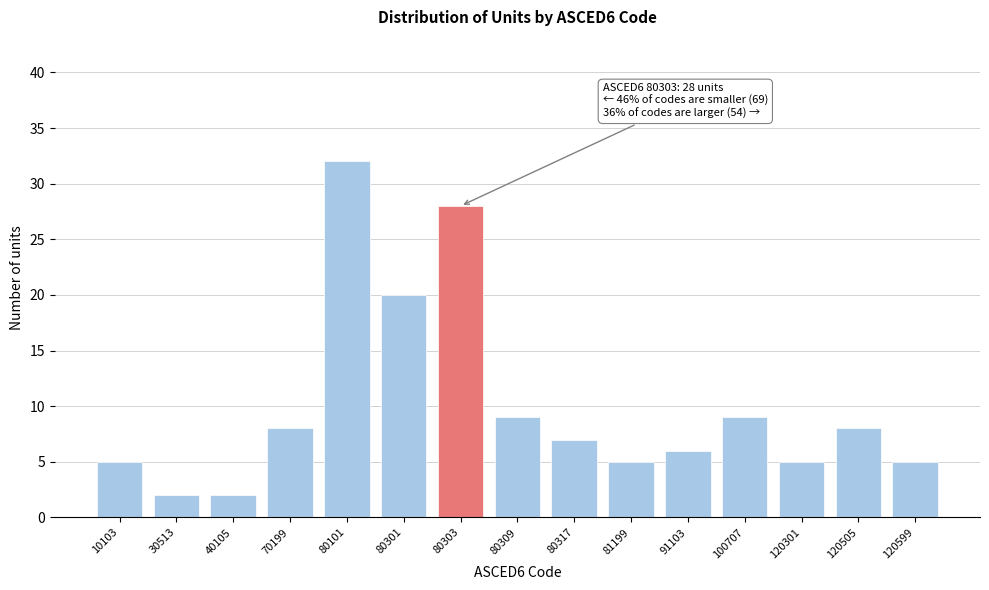

Reading left to right, list all the values displayed in this chart.

5	2	2	8	32	20	28	9	7	5	6	9	5	8	5